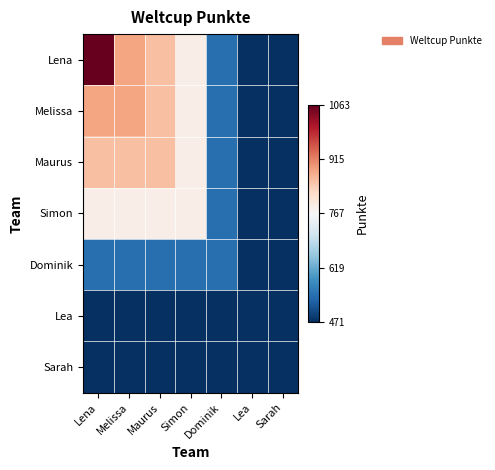

Which has a higher value, Simon or Lea?

Simon